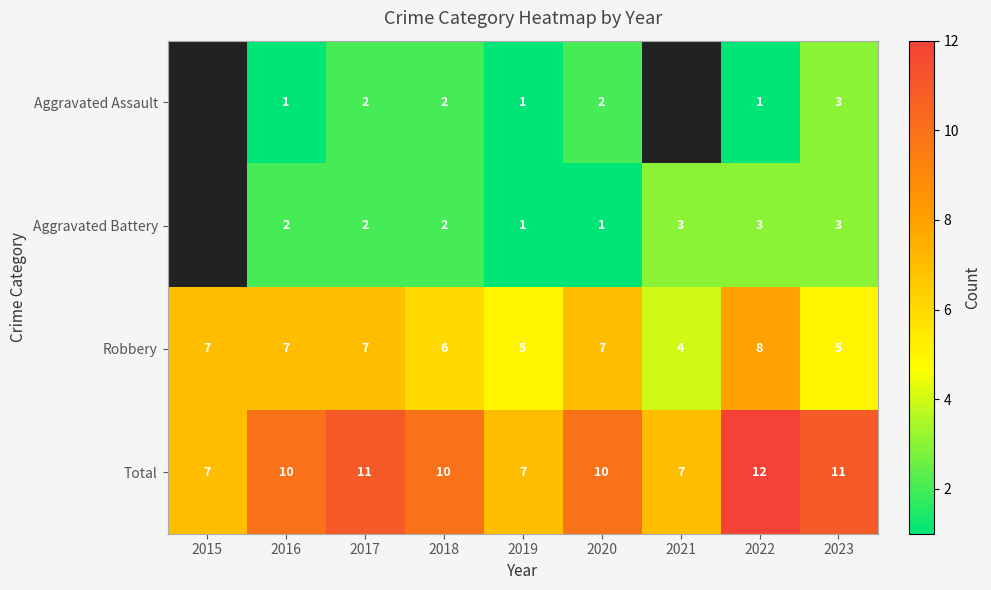

What is the difference between the maximum and second lowest values in the Robbery series?

3